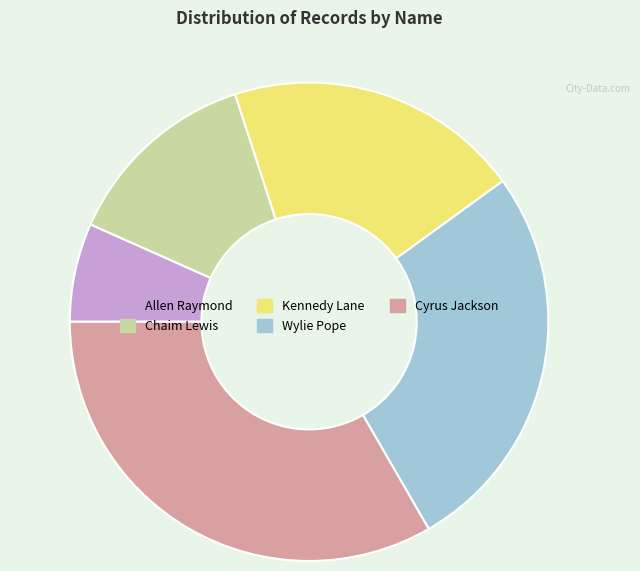

Is Chaim Lewis the majority of the pie?

No